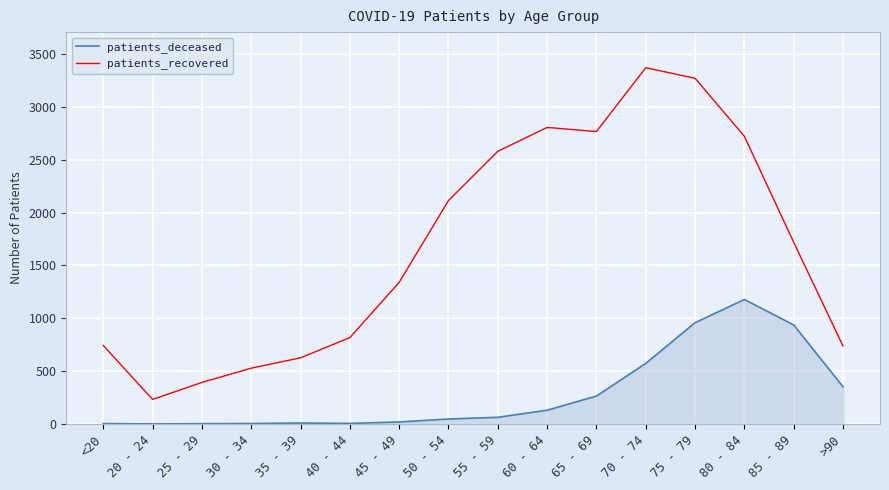

What value does the patients_recovered series have at 65 - 69, to the nearest 10?

2770